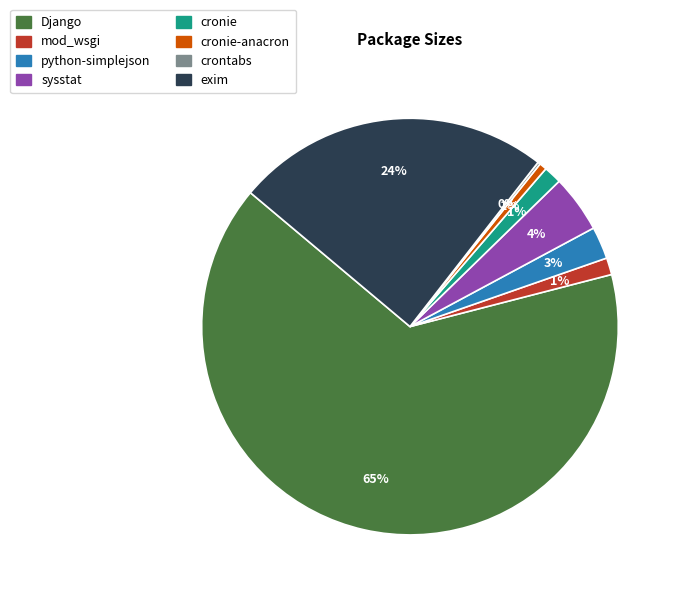

Is there a majority slice in this chart?

Yes